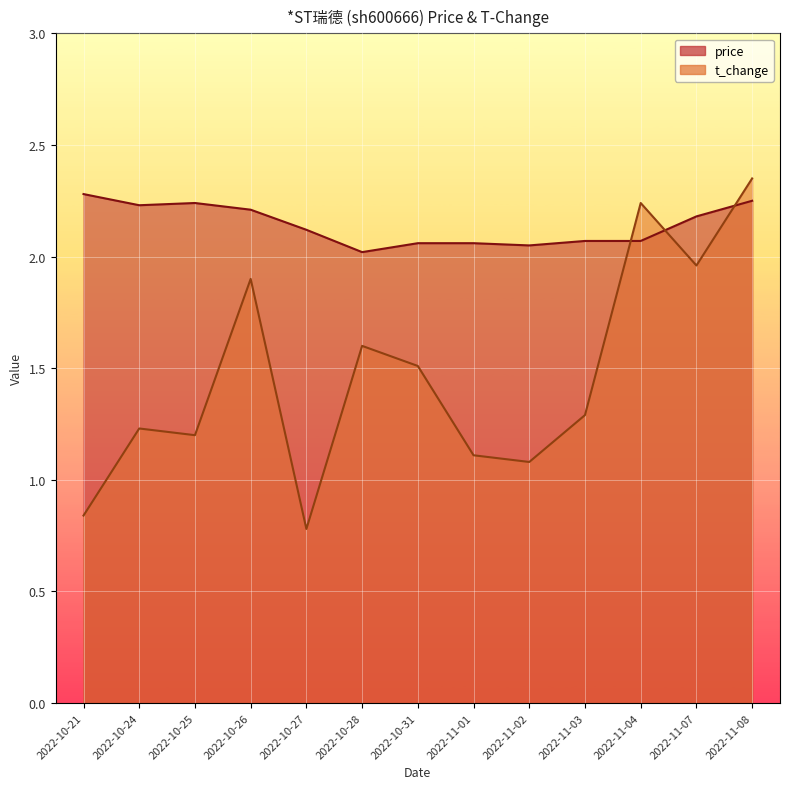

Which series has the largest total across all categories?

price